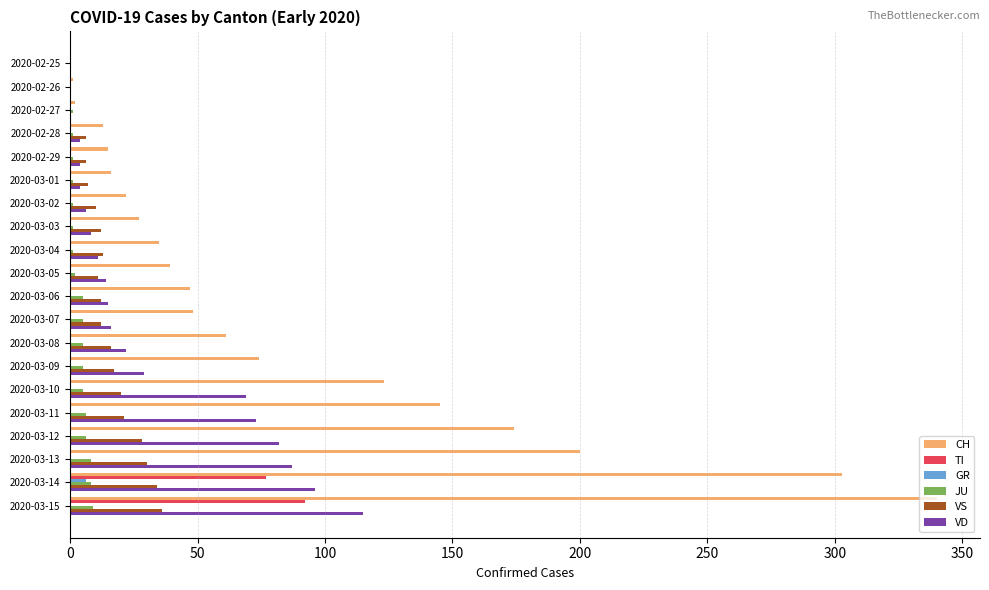

Is it true that CH equals 123 at 2020-03-10?

True